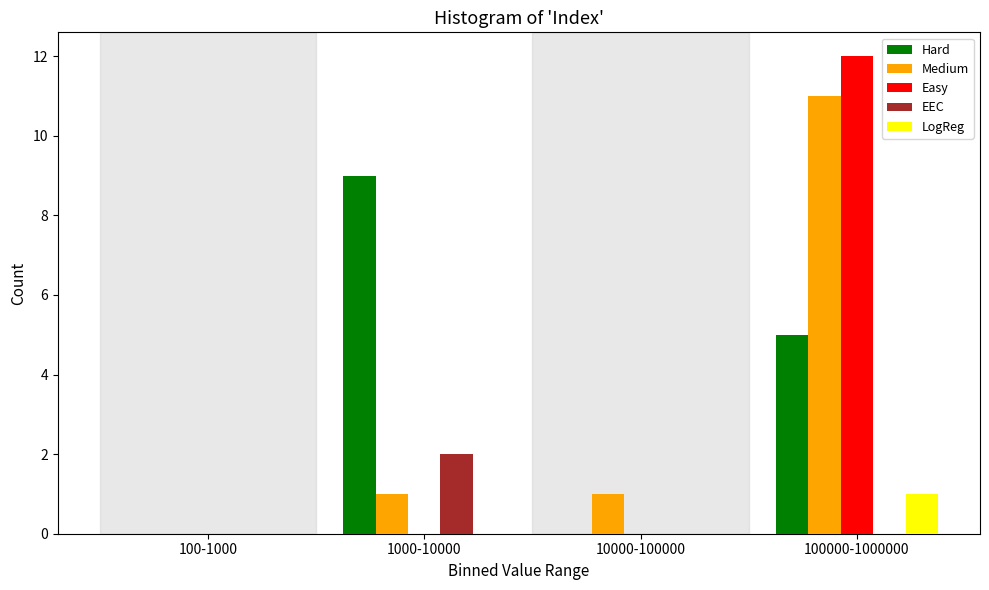

Reading left to right, list all the values displayed in this chart.

Hard: 100-1000=0	1000-10000=9	10000-100000=0	100000-1000000=5
Medium: 100-1000=0	1000-10000=1	10000-100000=1	100000-1000000=11
Easy: 100-1000=0	1000-10000=0	10000-100000=0	100000-1000000=12
EEC: 100-1000=0	1000-10000=2	10000-100000=0	100000-1000000=0
LogReg: 100-1000=0	1000-10000=0	10000-100000=0	100000-1000000=1